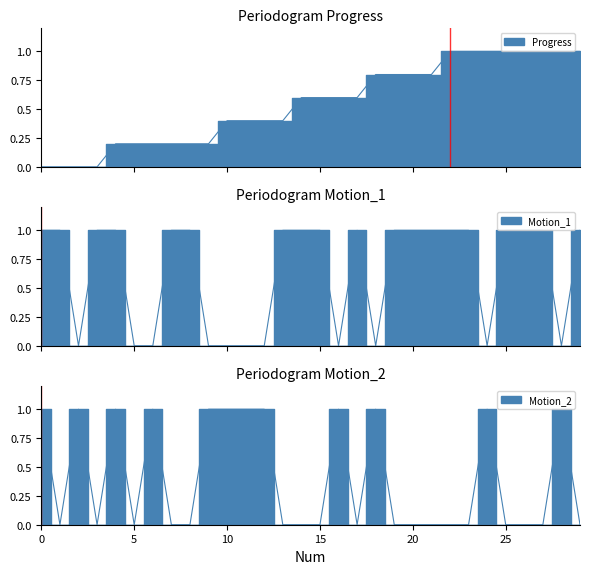

Rank the series at 27 from highest to lowest value.

Progress, Motion_1, Motion_2